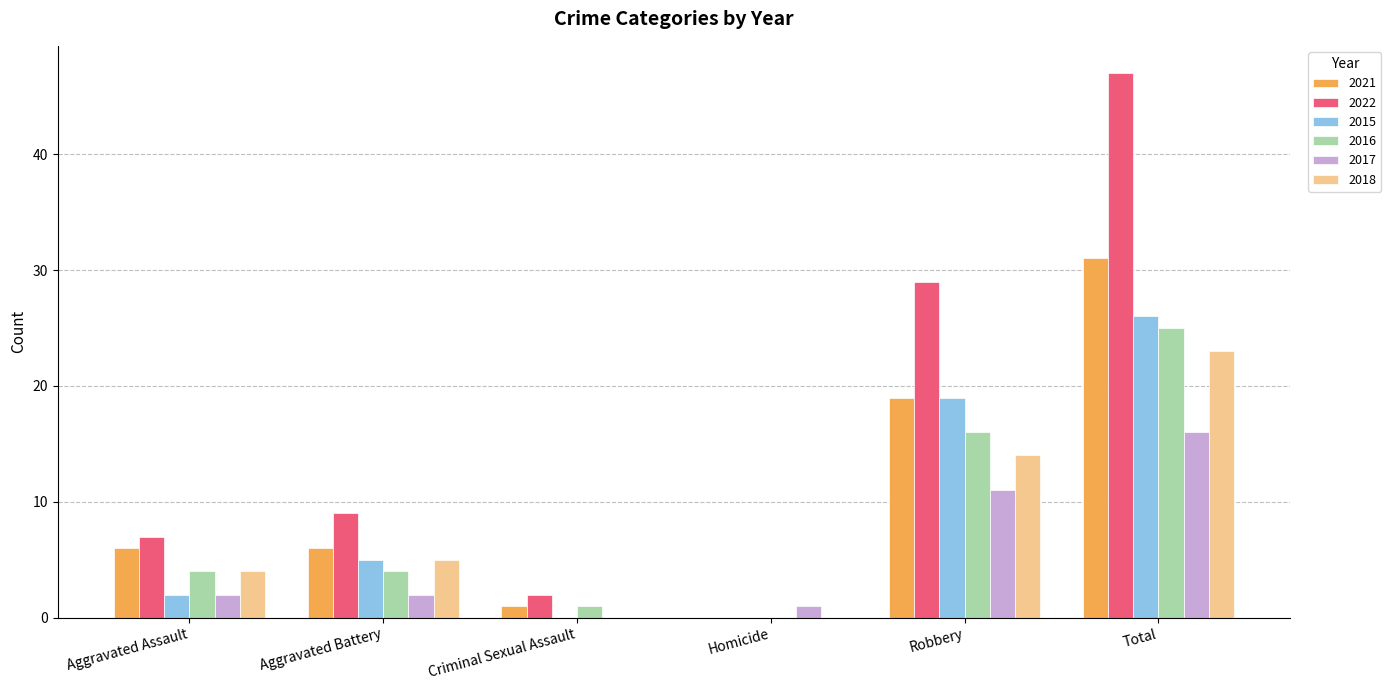

What is the sum of all 2015 values?

52